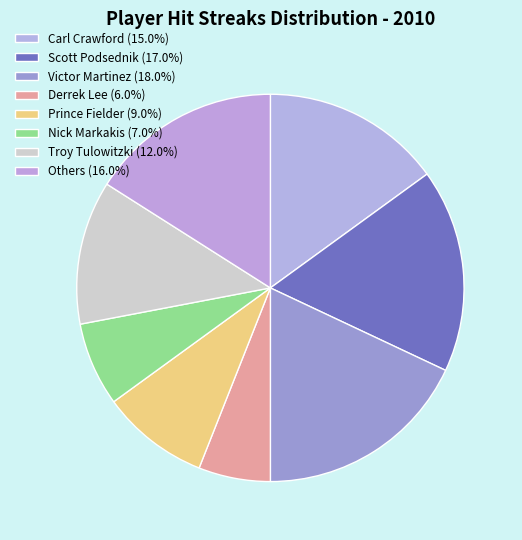

How many segments does this pie chart have?

8